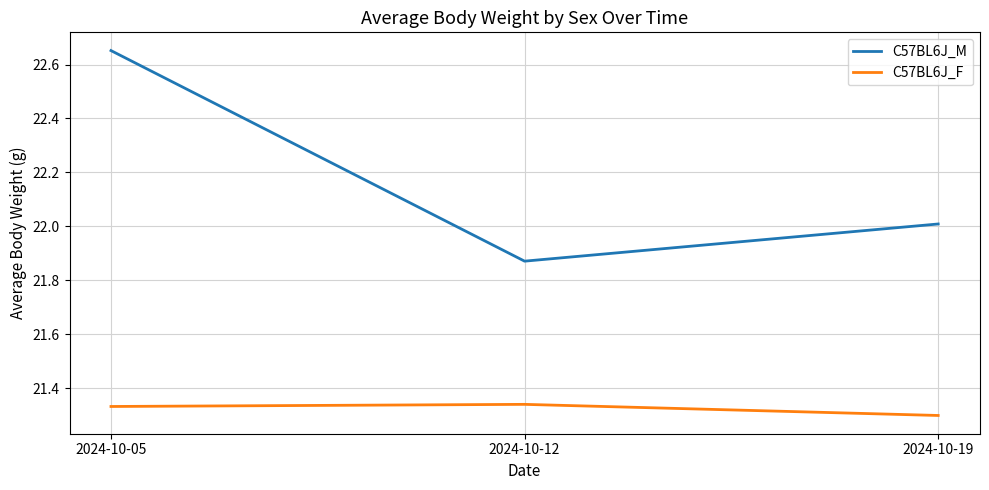

List the series in order of their peak value, lowest first.

C57BL6J_F, C57BL6J_M